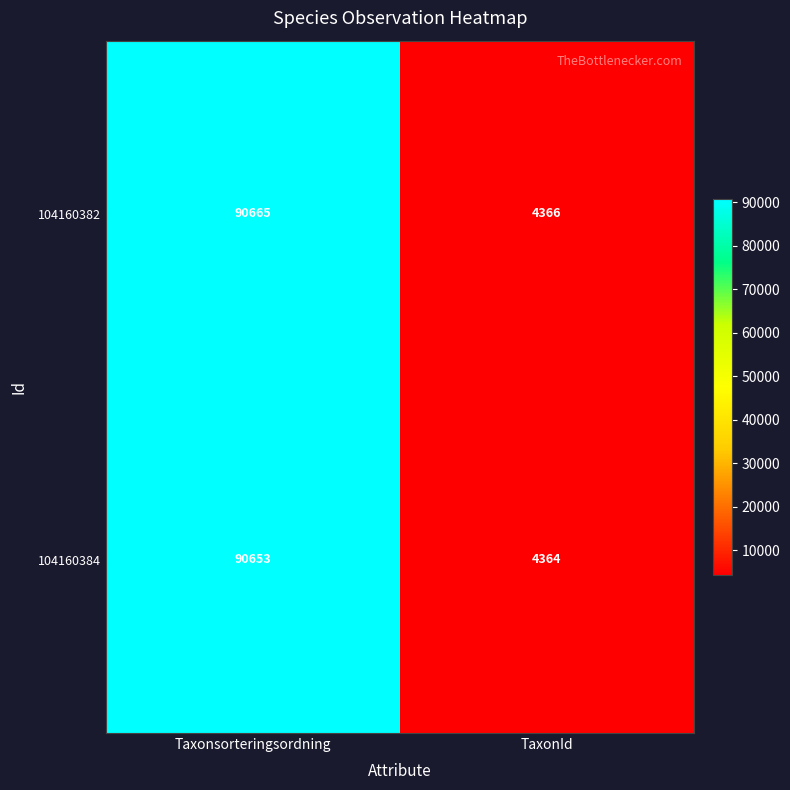

What is the difference between the maximum and minimum values in the 104160382 series?

86299